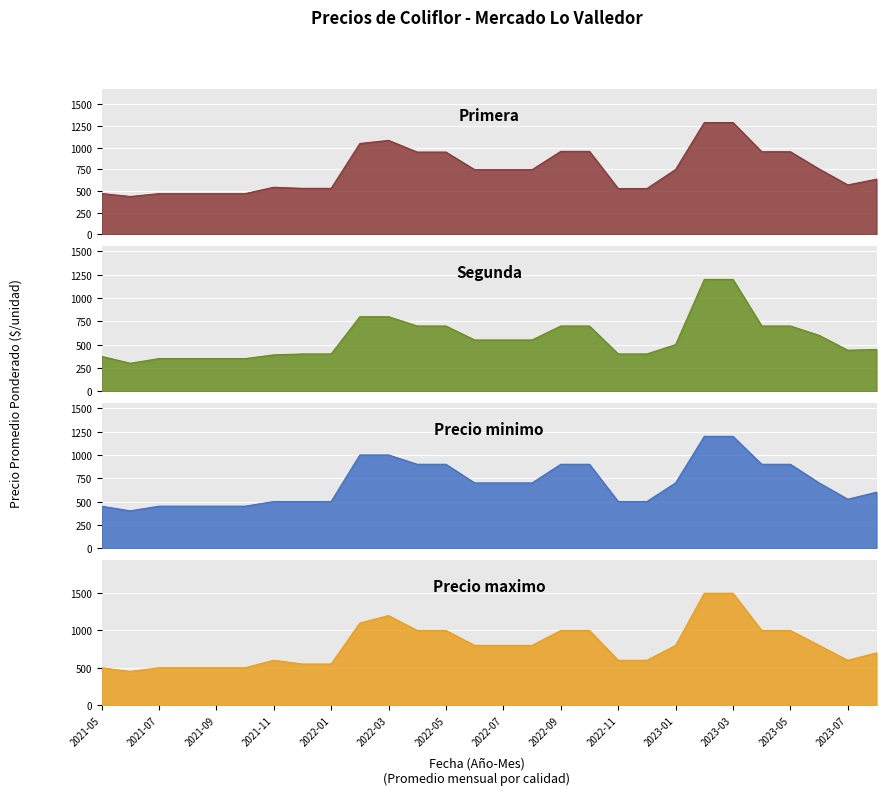

True or false: Precio minimo and Primera intersect in this chart.

False